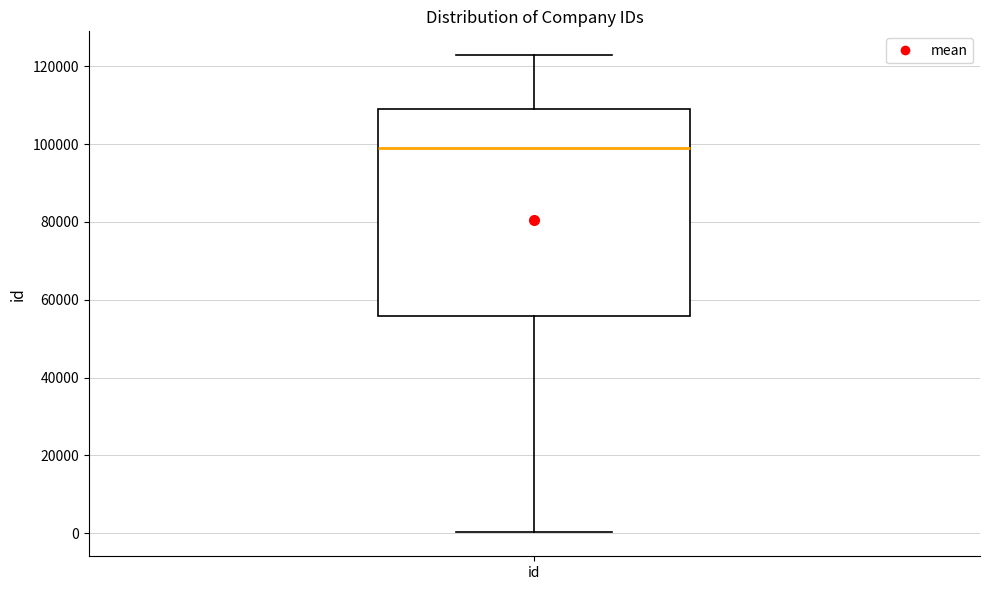

Read this box plot against the y-axis: the position of the median line, the range covered by the box, and the ends of both whiskers. The values are not printed on the chart, so give them approximately, as read against the axis.

median 98000, box 56000 to 110000, whiskers 0 to 122000